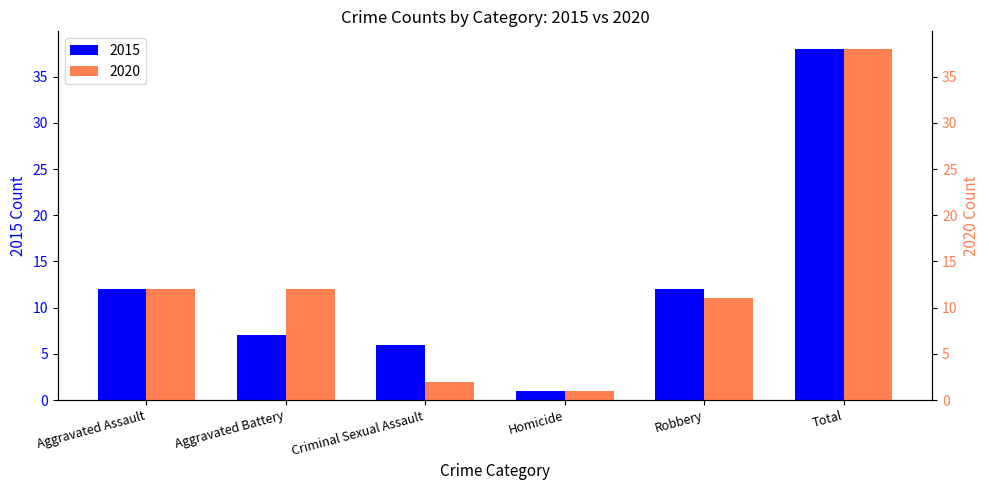

Which series changed the most between Robbery and Total?

2020